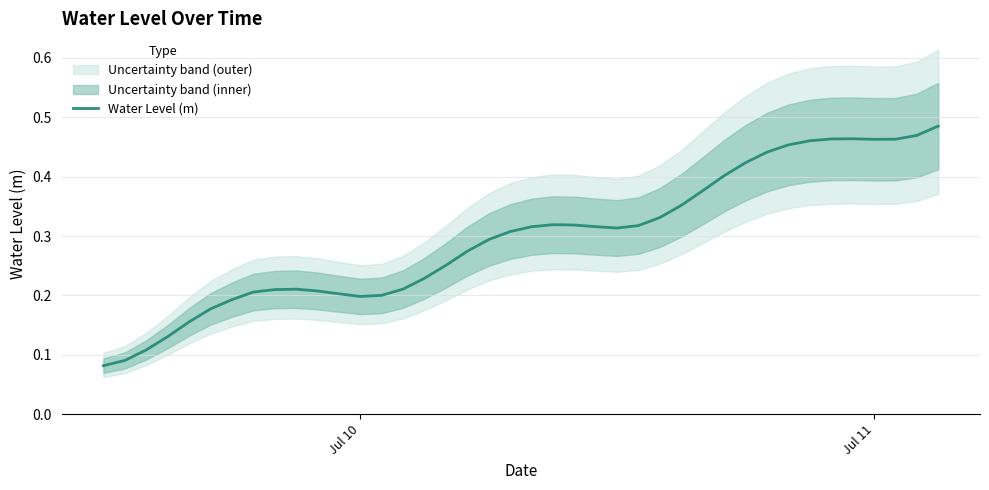

The Water Level (m) series shows 0.2 at Jul 10. True or false?

True